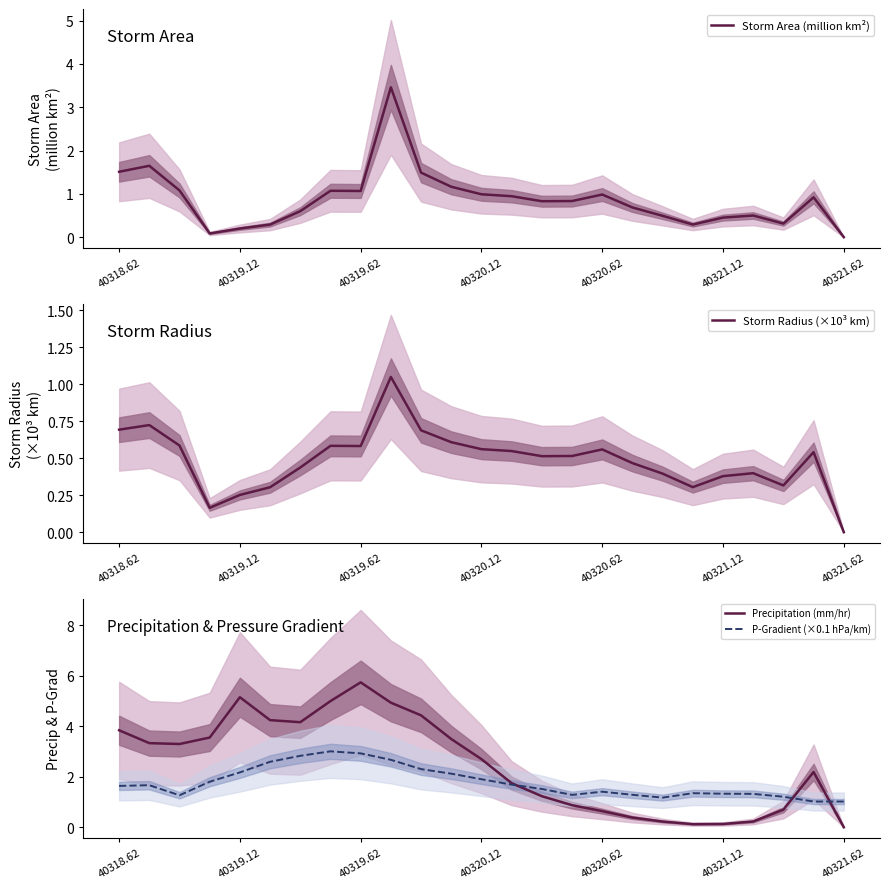

What is the maximum value for Precipitation (mm/hr)?

5.7